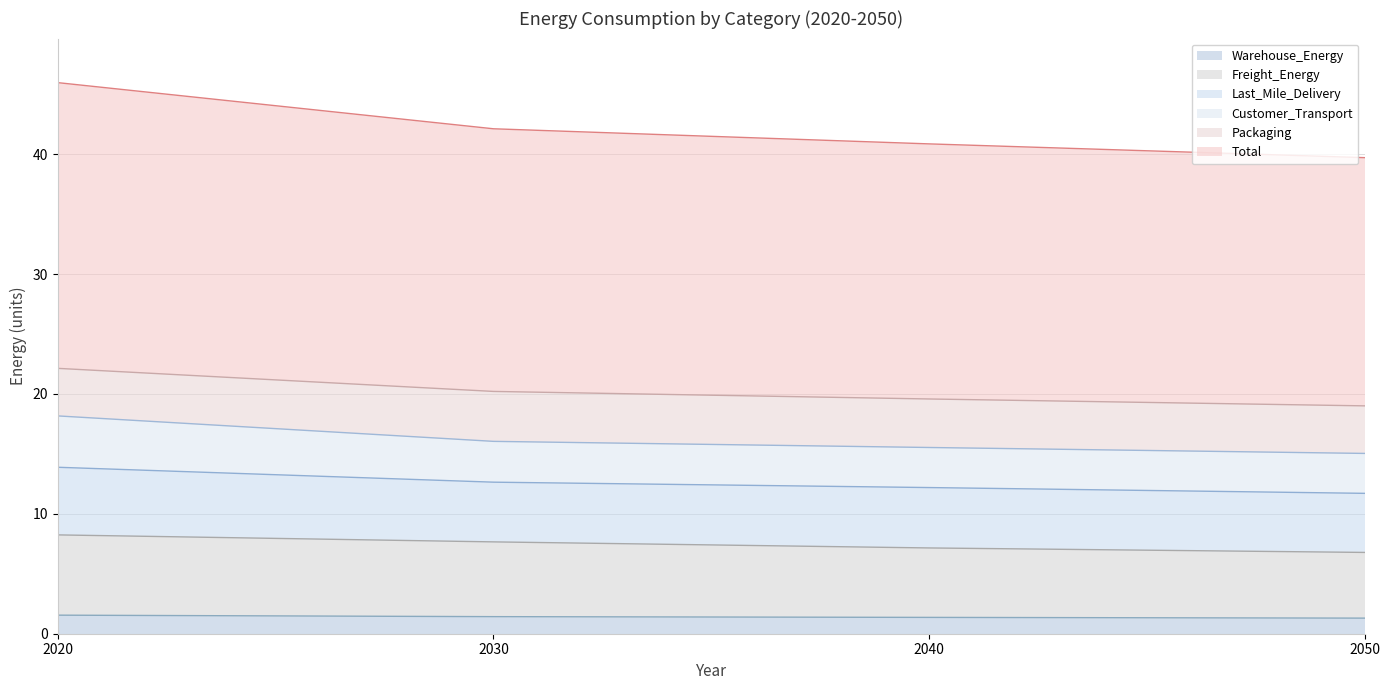

True or false: Freight_Energy and Total cross at least once.

False